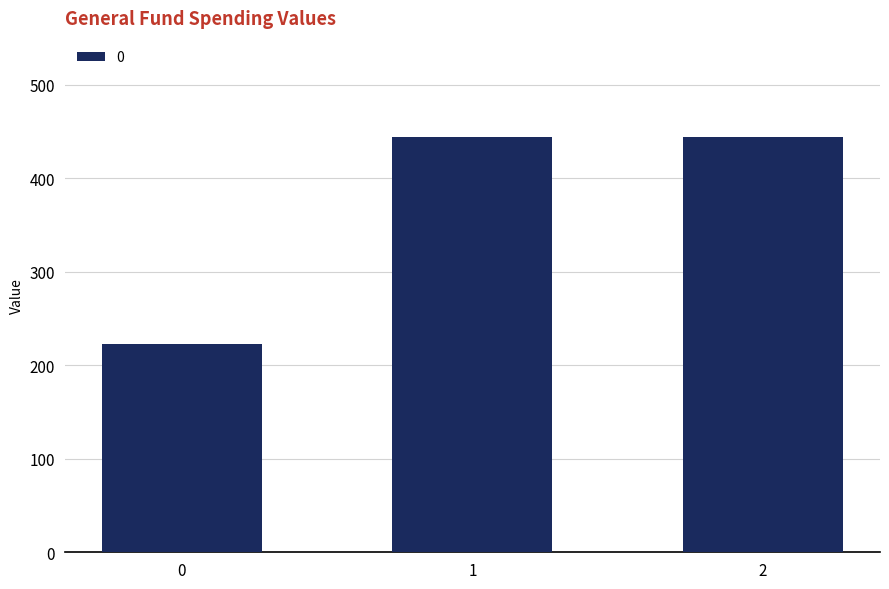

What is the ratio of the value at 0 to the value at 2?

0.5